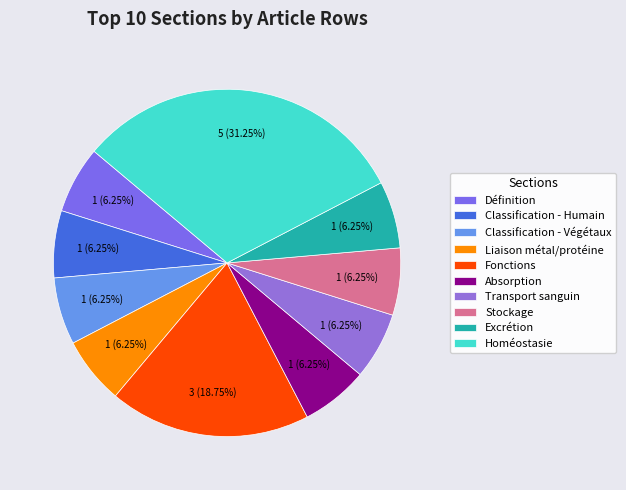

To the nearest percent, what is the combined percentage of Homéostasie and Liaison métal/protéine?

38%